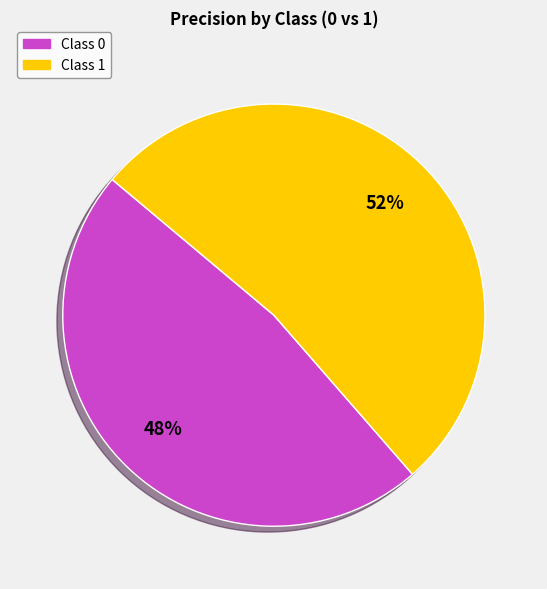

To the nearest percent, what is the average slice percentage?

50%